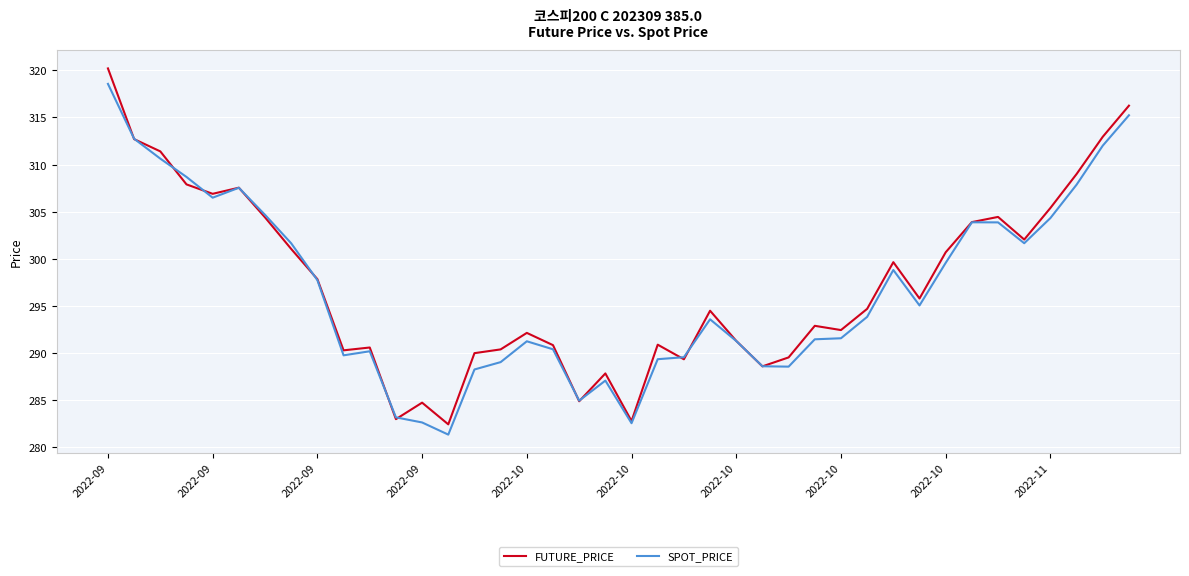

What is the highest value of the FUTURE_PRICE series?

320.2